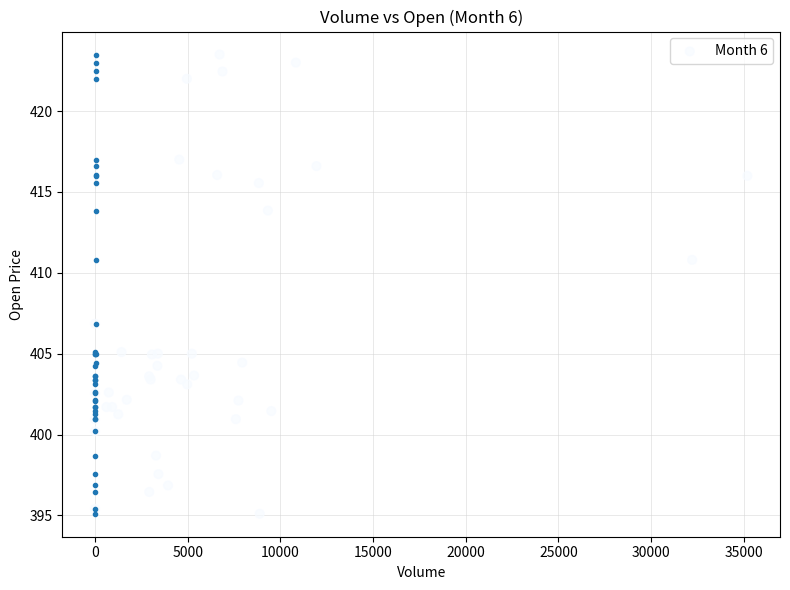

What Y value in the scatter plot is closest to 409?

410.8